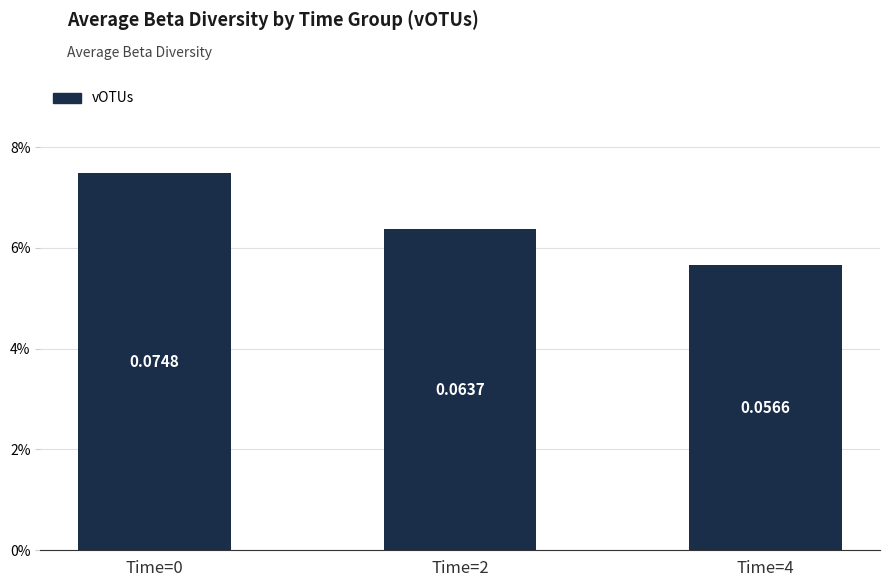

Rank the categories by value from lowest to highest.

Time=4, Time=2, Time=0